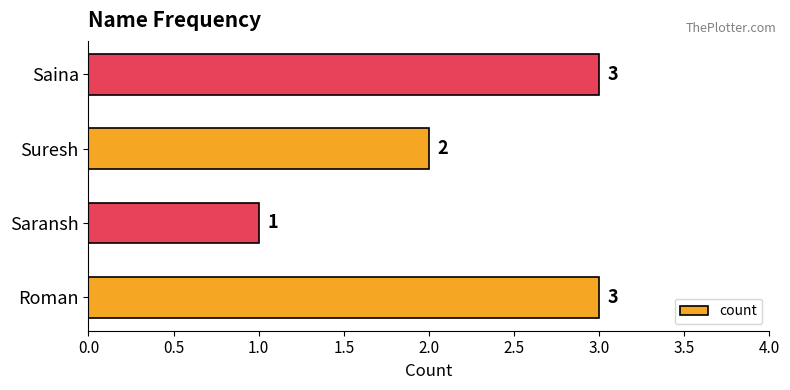

What is the sum of the values at Saina and Suresh?

5